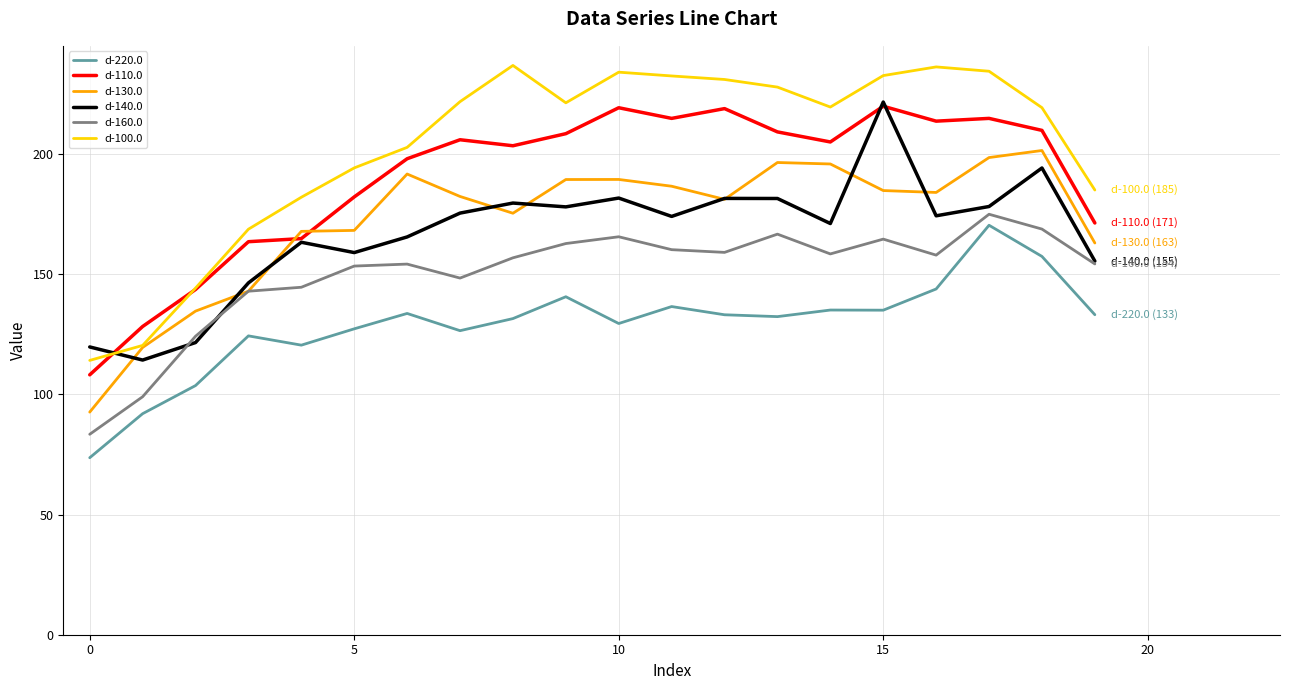

Which series has the largest total across all categories?

d-100.0